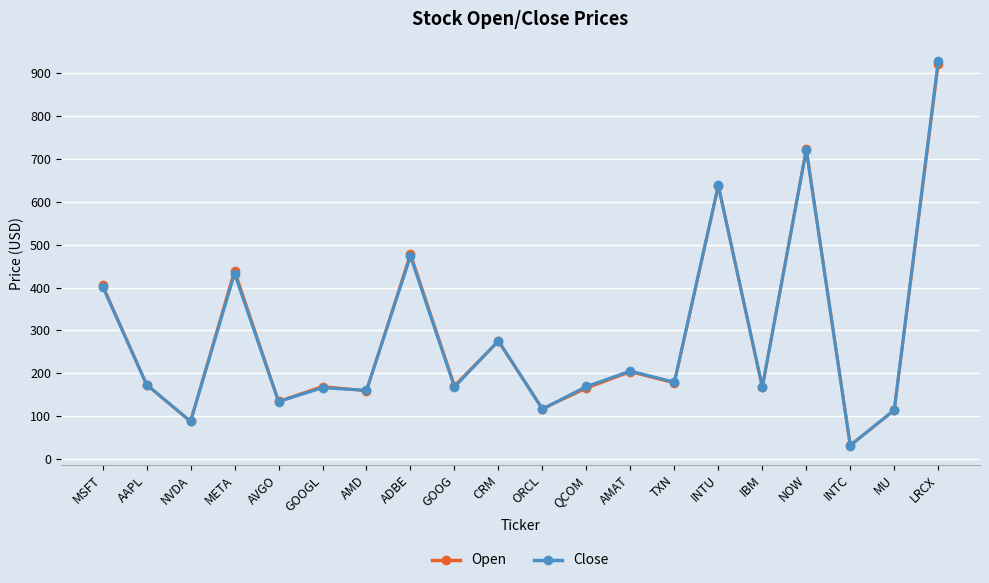

Which label corresponds to the largest value in the chart?

LRCX